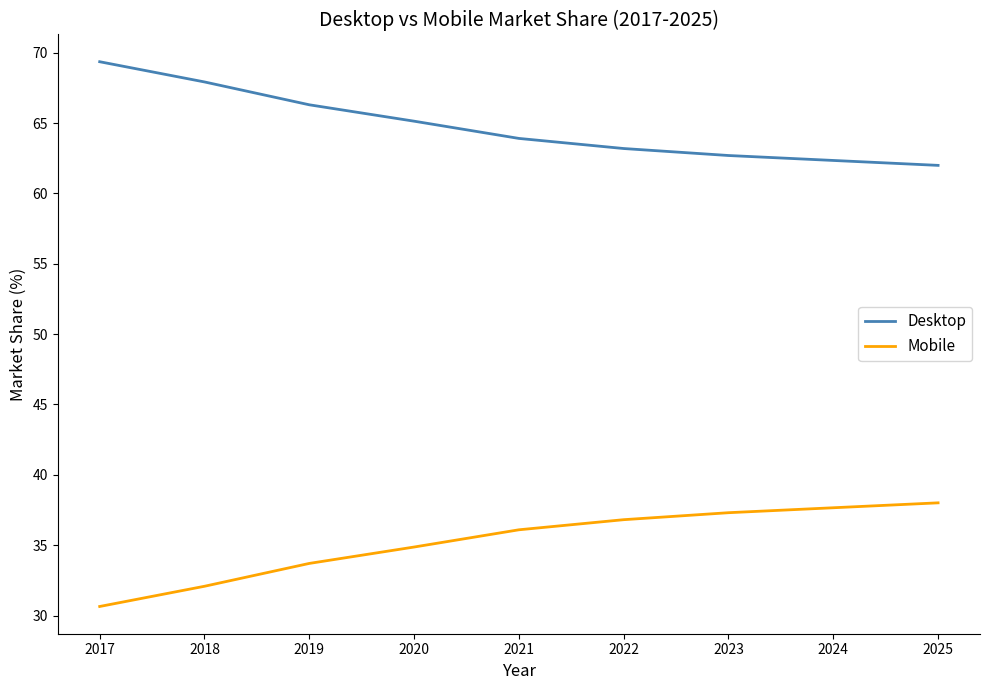

List the series in order of their overall mean, lowest first.

Mobile, Desktop